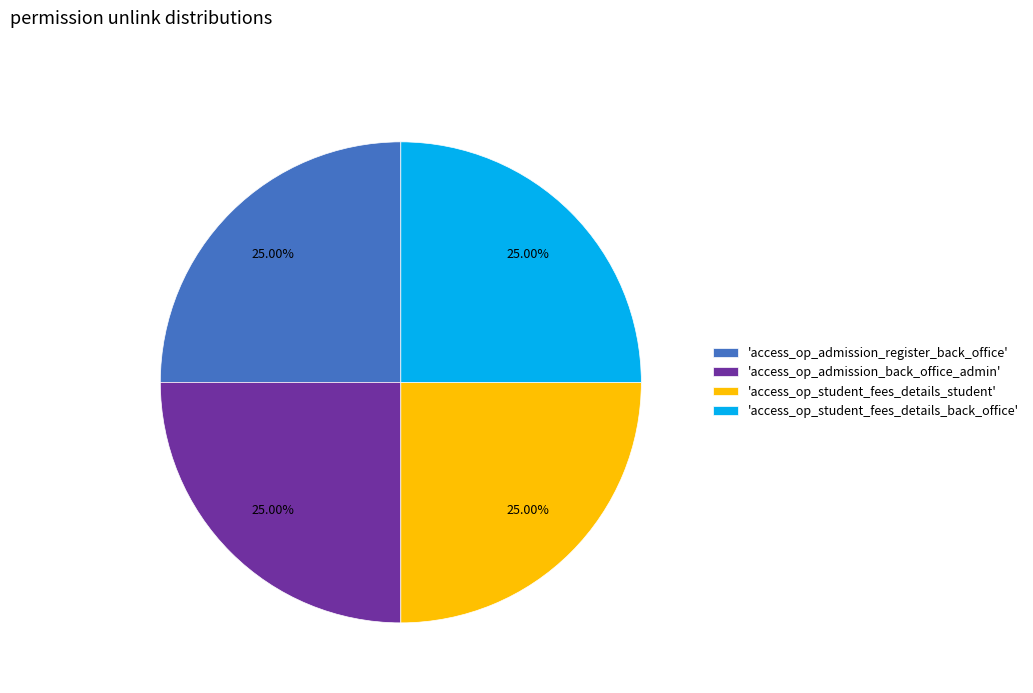

Is there a majority slice in this chart?

No